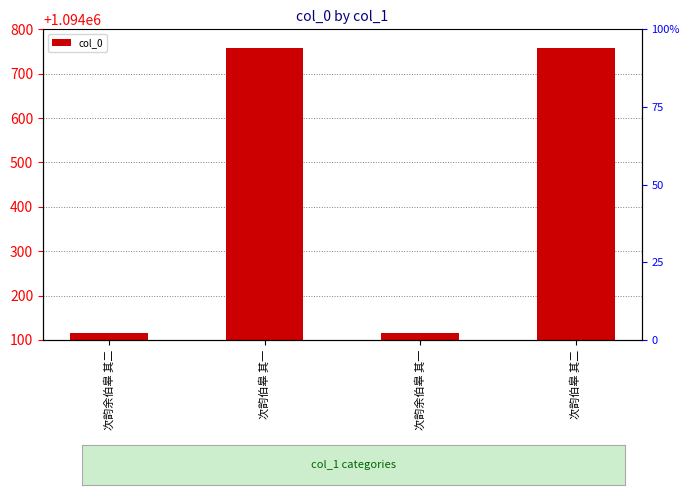

How many bars are there in total?

4